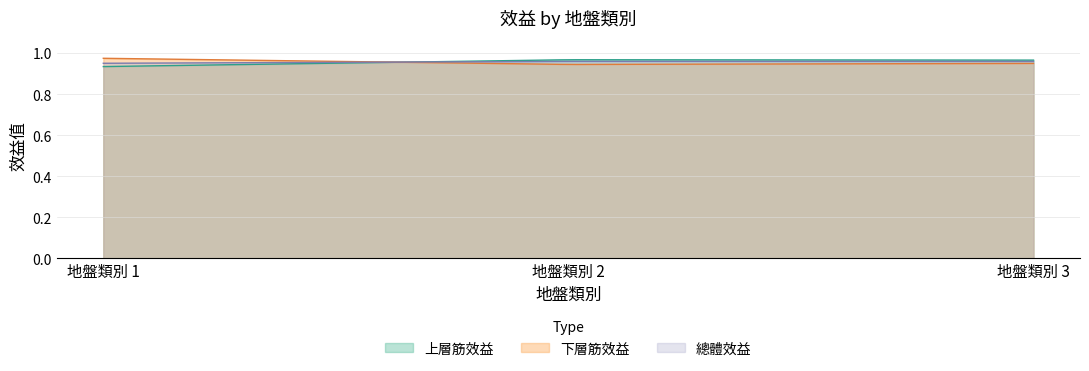

What are all the series names shown in the legend?

上層筋效益, 下層筋效益, 總體效益